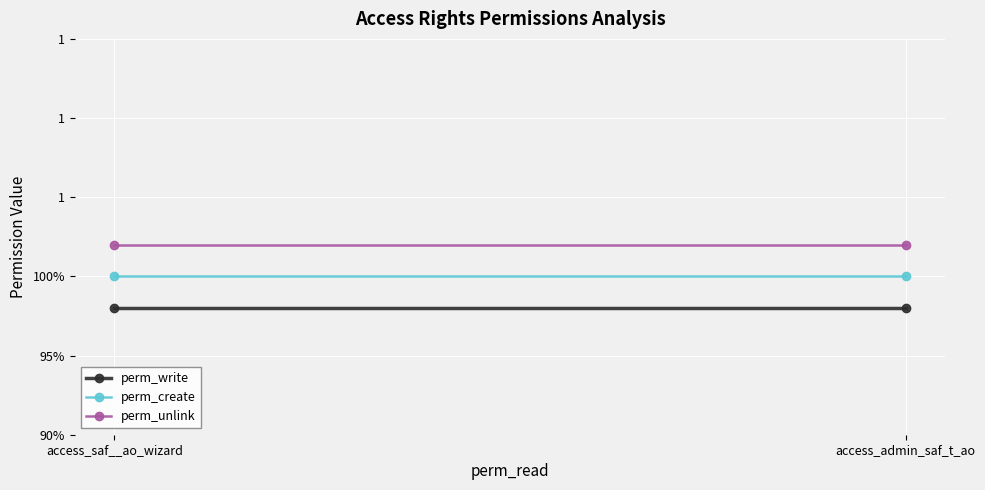

Which has a higher value, access_saf__ao_wizard or access_admin_saf_t_ao?

access_saf__ao_wizard